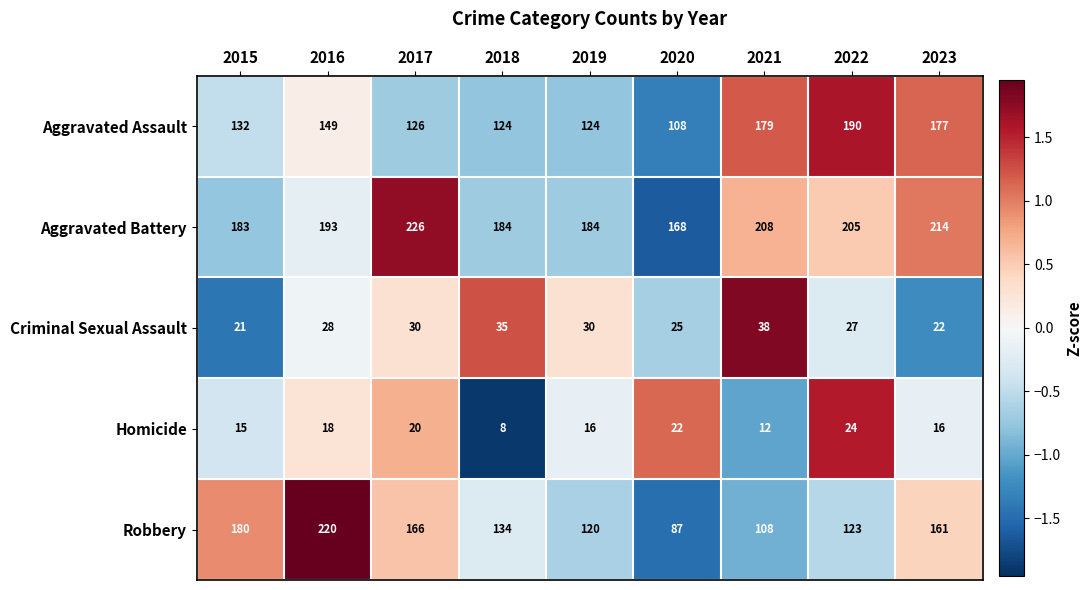

Which series changed the most between 2015 and 2017?

Aggravated Battery